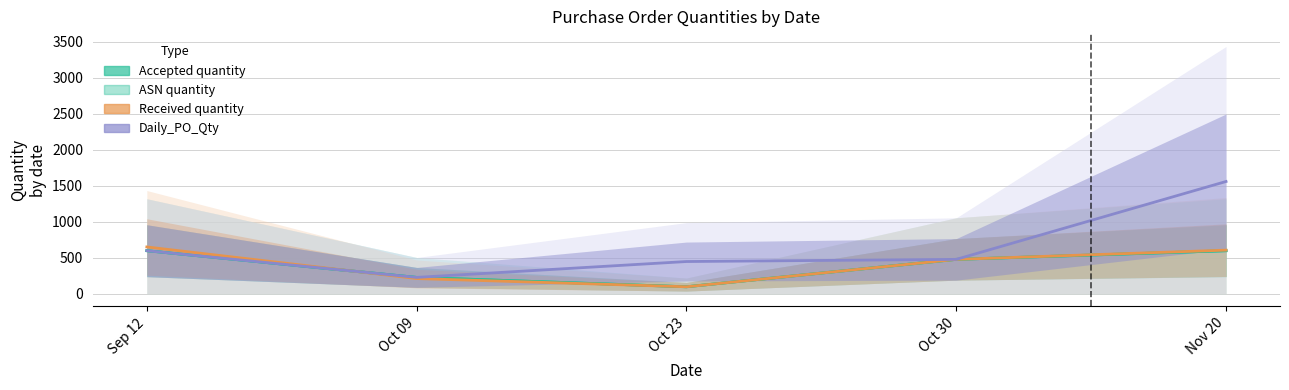

How many intersections are there between Daily_PO_Qty and Received quantity?

1